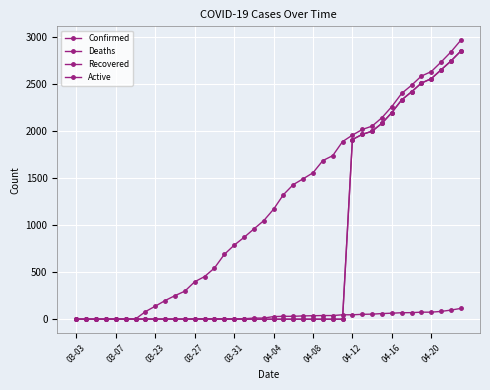

How many intersections are there between Deaths and Recovered?

2